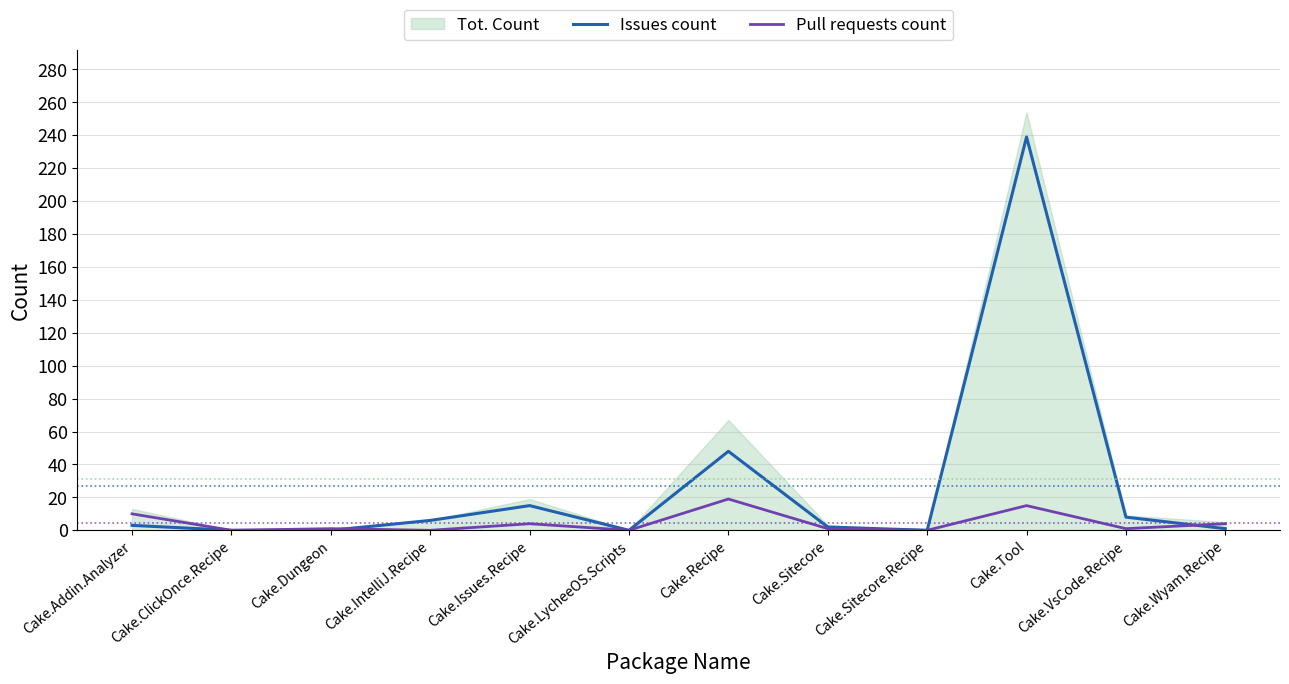

What is the approximate value of Issues count at Cake.IntelliJ.Recipe?

6